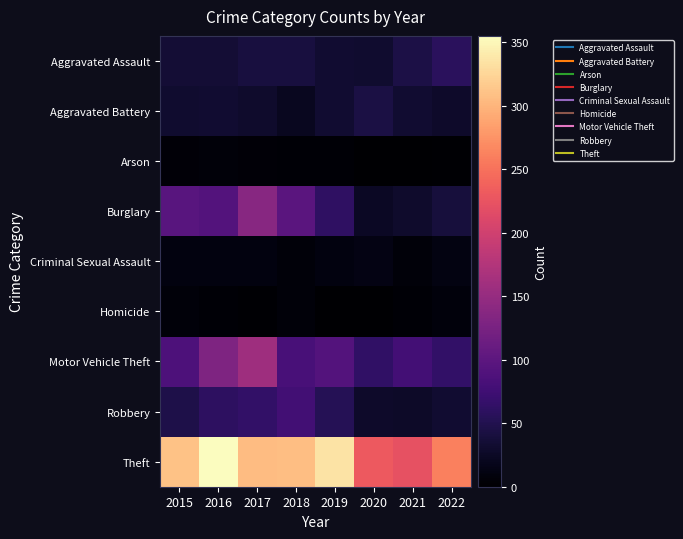

What is the spread (max minus min) of values at 2017?

304